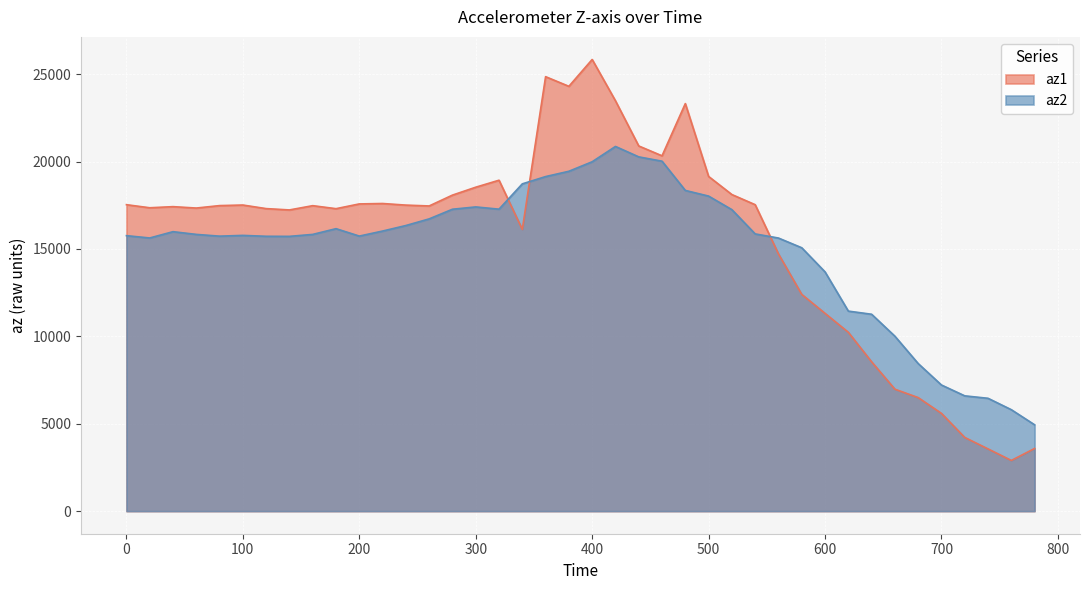

Between which two adjacent categories do az1 and az2 first intersect?

320 and 340